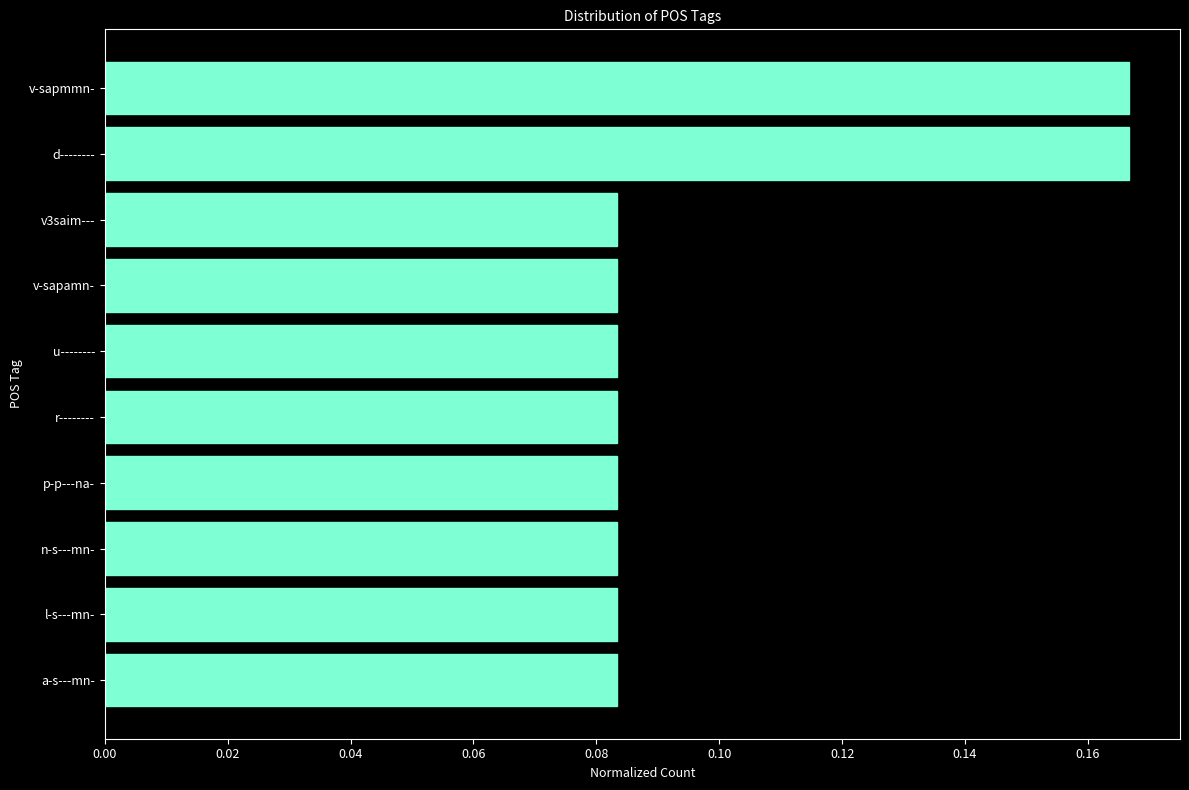

The value at l-s---mn- is 0.0. True or false?

False